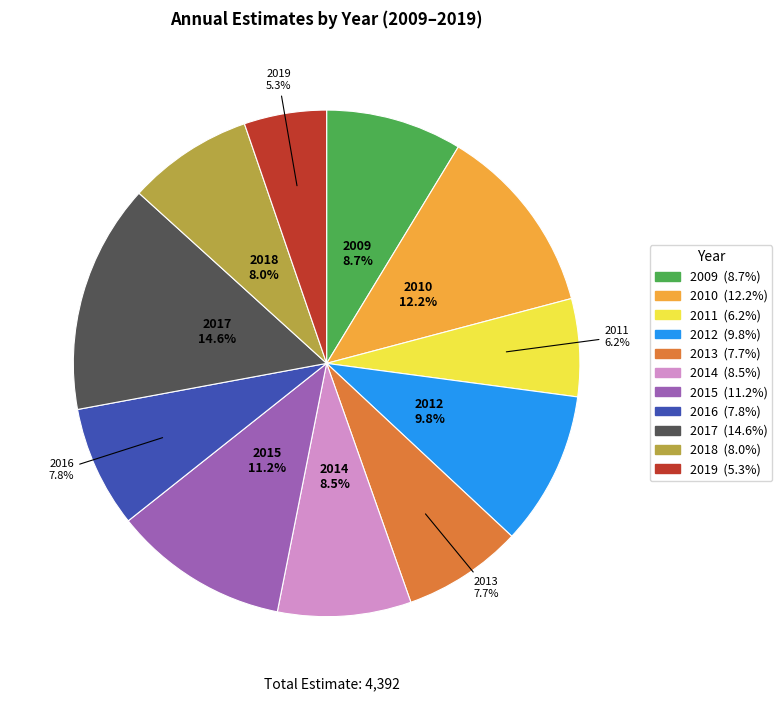

Does any single category account for the majority?

No